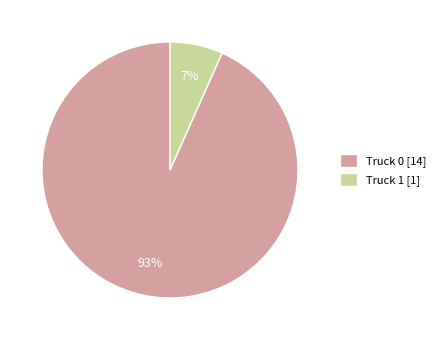

Count the number of slices in the pie.

2